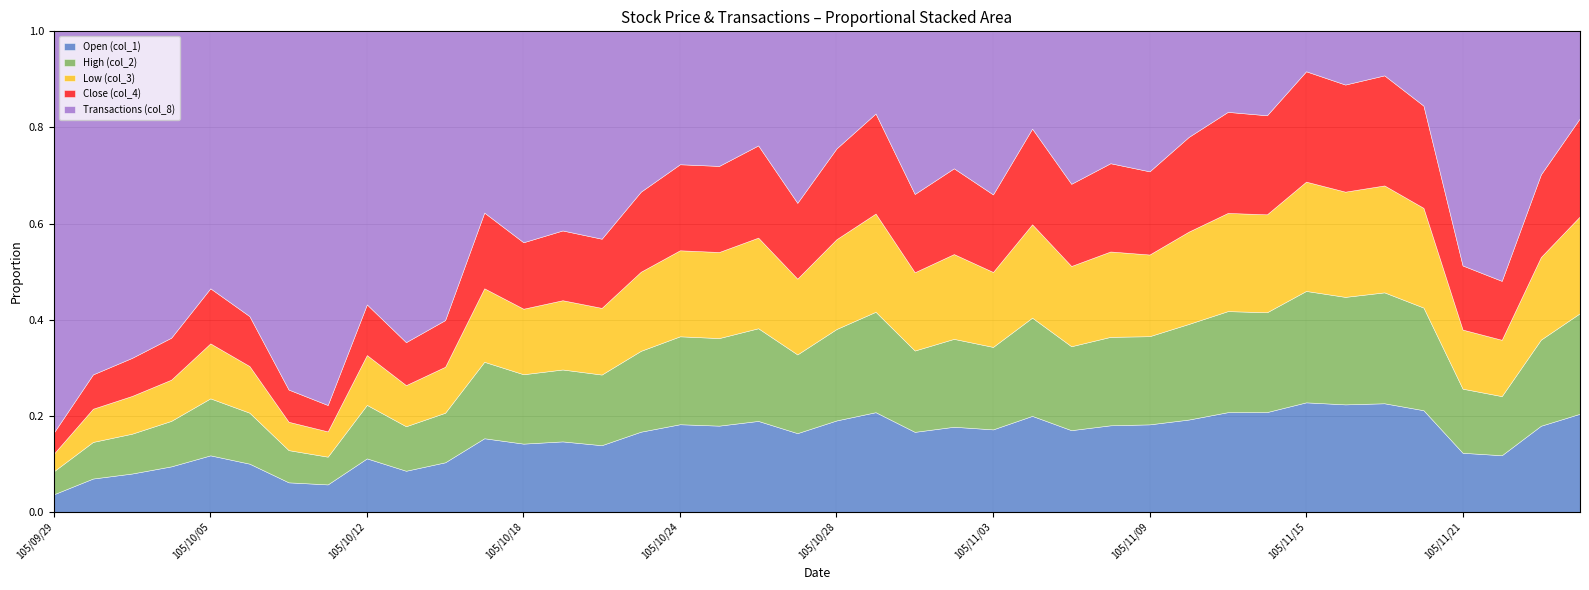

Reading right to left, list all the values displayed in this chart.

Open (col_1): 105/11/24=56.6	105/11/23=59.0	105/11/22=56.5	105/11/21=53.0	105/11/18=52.0	105/11/17=51.8	105/11/16=52.5	105/11/15=52.1	105/11/14=53.5	105/11/11=52.0	105/11/10=50.7	105/11/09=52.5	105/11/08=51.2	105/11/07=50.9	105/11/04=49.4	105/11/03=52.6	105/11/02=52.2	105/11/01=55.1	105/10/31=55.8	105/10/28=57.0	105/10/27=59.2	105/10/26=58.2	105/10/25=58.3	105/10/24=60.0	105/10/21=60.0	105/10/20=58.5	105/10/19=59.1	105/10/18=60.5	105/10/17=59.3	105/10/14=64.9	105/10/13=61.5	105/10/12=66.0	105/10/11=69.0	105/10/07=60.5	105/10/06=57.9	105/10/05=58.5	105/10/04=64.0	105/10/03=64.5	105/09/30=61.2	105/09/29=55.0
High (col_2): 105/11/24=58.0	105/11/23=59.0	105/11/22=59.0	105/11/21=57.5	105/11/18=52.5	105/11/17=52.9	105/11/16=52.5	105/11/15=53.0	105/11/14=53.5	105/11/11=52.7	105/11/10=52.5	105/11/09=52.9	105/11/08=52.3	105/11/07=52.3	105/11/04=50.5	105/11/03=52.6	105/11/02=53.9	105/11/01=56.0	105/10/31=56.2	105/10/28=57.0	105/10/27=59.2	105/10/26=59.3	105/10/25=59.2	105/10/24=60.2	105/10/21=60.5	105/10/20=62.0	105/10/19=60.3	105/10/18=61.5	105/10/17=61.6	105/10/14=64.9	105/10/13=66.6	105/10/12=66.0	105/10/11=69.7	105/10/07=66.0	105/10/06=61.2	105/10/05=59.0	105/10/04=64.0	105/10/03=67.0	105/09/30=67.2	105/09/29=72.0
Low (col_3): 105/11/24=55.9	105/11/23=56.6	105/11/22=56.2	105/11/21=53.0	105/11/18=51.0	105/11/17=51.0	105/11/16=51.4	105/11/15=52.0	105/11/14=52.5	105/11/11=51.2	105/11/10=50.7	105/11/09=49.0	105/11/08=50.5	105/11/07=50.0	105/11/04=48.0	105/11/03=47.8	105/11/02=52.0	105/11/01=53.9	105/10/31=55.0	105/10/28=56.0	105/10/27=57.0	105/10/26=58.0	105/10/25=58.2	105/10/24=58.9	105/10/21=59.2	105/10/20=58.5	105/10/19=58.1	105/10/18=58.1	105/10/17=59.2	105/10/14=60.2	105/10/13=61.5	105/10/12=61.5	105/10/11=63.5	105/10/07=58.1	105/10/06=56.0	105/10/05=56.9	105/10/04=58.0	105/10/03=63.5	105/09/30=61.0	105/09/29=55.0
Close (col_4): 105/11/24=56.6	105/11/23=56.6	105/11/22=58.8	105/11/21=57.5	105/11/18=52.3	105/11/17=52.5	105/11/16=52.3	105/11/15=52.5	105/11/14=53.1	105/11/11=52.7	105/11/10=52.0	105/11/09=49.9	105/11/08=52.2	105/11/07=51.2	105/11/04=49.2	105/11/03=49.5	105/11/02=52.6	105/11/01=53.9	105/10/31=56.0	105/10/28=56.6	105/10/27=57.0	105/10/26=59.0	105/10/25=58.2	105/10/24=58.9	105/10/21=59.9	105/10/20=60.7	105/10/19=58.5	105/10/18=58.9	105/10/17=61.0	105/10/14=61.1	105/10/13=64.3	105/10/12=62.5	105/10/11=66.3	105/10/07=66.0	105/10/06=60.0	105/10/05=57.0	105/10/04=59.0	105/10/03=64.0	105/09/30=63.0	105/09/29=66.0
Transactions (col_8): 105/11/24=50.0	105/11/23=98.0	105/11/22=249.0	105/11/21=210.0	105/11/18=38.0	105/11/17=21.0	105/11/16=26.0	105/11/15=19.0	105/11/14=45.0	105/11/11=42.0	105/11/10=58.0	105/11/09=84.0	105/11/08=78.0	105/11/07=95.0	105/11/04=50.0	105/11/03=104.0	105/11/02=84.0	105/11/01=112.0	105/10/31=46.0	105/10/28=73.0	105/10/27=129.0	105/10/26=73.0	105/10/25=91.0	105/10/24=91.0	105/10/21=120.0	105/10/20=182.0	105/10/19=167.0	105/10/18=187.0	105/10/17=146.0	105/10/14=378.0	105/10/13=465.0	105/10/12=337.0	105/10/11=939.0	105/10/07=734.0	105/10/06=342.0	105/10/05=266.0	105/10/04=431.0	105/10/03=549.0	105/09/30=630.0	105/09/29=1255.0